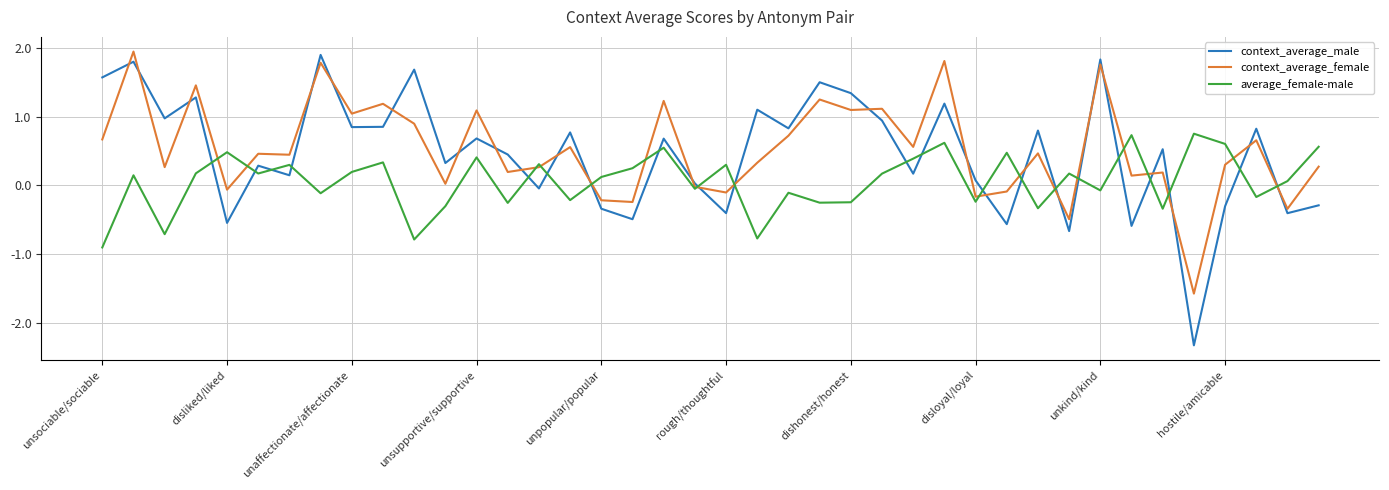

How many times do average_female-male and context_average_male cross each other?

21